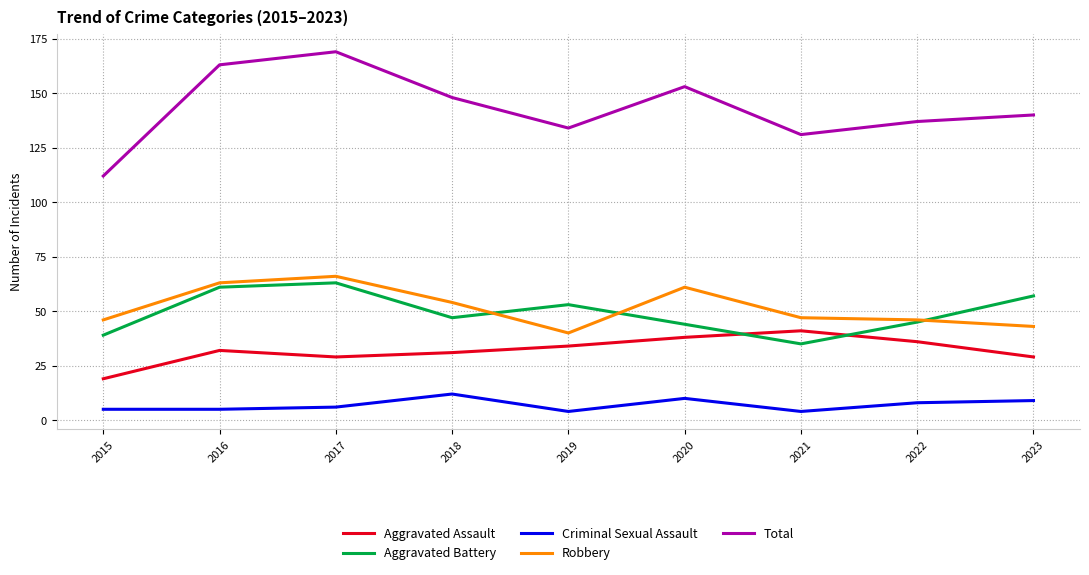

Reading left to right, transcribe all the data shown in this chart.

Aggravated Assault: 2015=19	2016=32	2017=29	2018=31	2019=34	2020=38	2021=41	2022=36	2023=29
Aggravated Battery: 2015=39	2016=61	2017=63	2018=47	2019=53	2020=44	2021=35	2022=45	2023=57
Criminal Sexual Assault: 2015=5	2016=5	2017=6	2018=12	2019=4	2020=10	2021=4	2022=8	2023=9
Robbery: 2015=46	2016=63	2017=66	2018=54	2019=40	2020=61	2021=47	2022=46	2023=43
Total: 2015=112	2016=163	2017=169	2018=148	2019=134	2020=153	2021=131	2022=137	2023=140